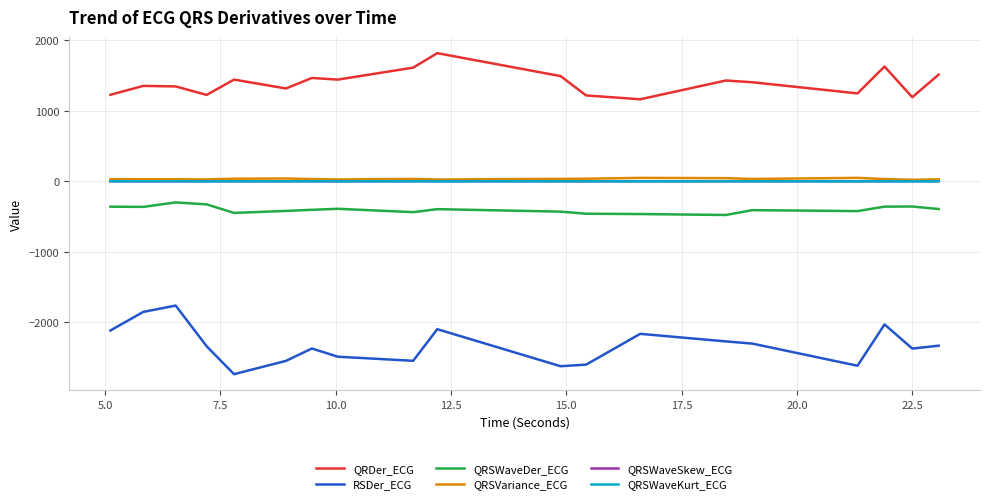

What is the maximum value shown in the chart?

1816.0